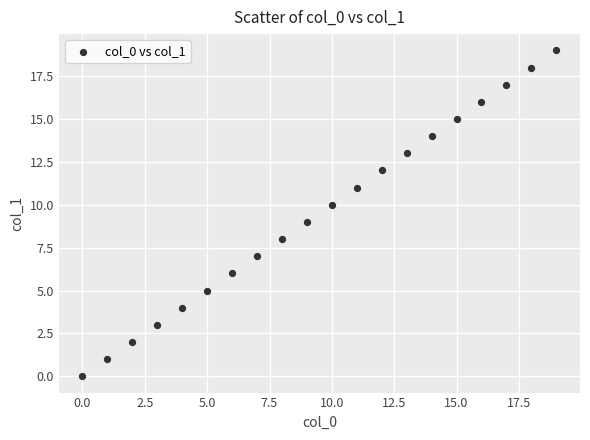

What is the range of Y values (max minus min)?

19